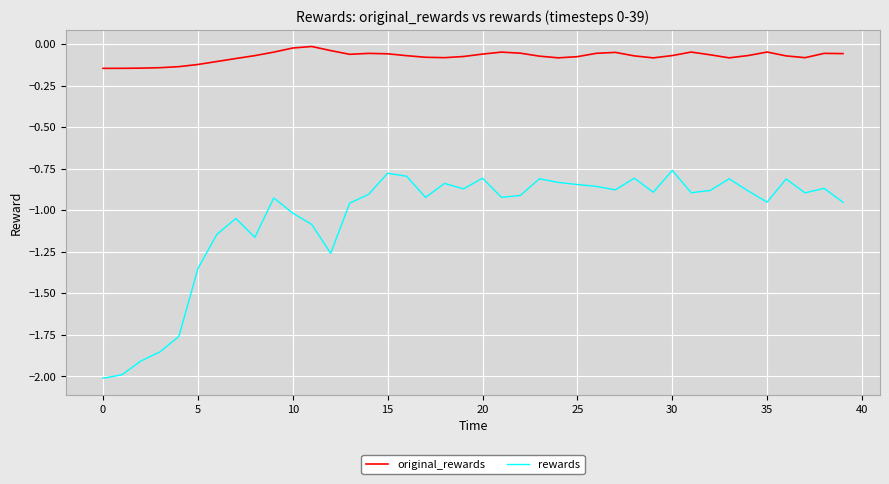

Rank the series by their average value, from lowest to highest.

rewards, original_rewards